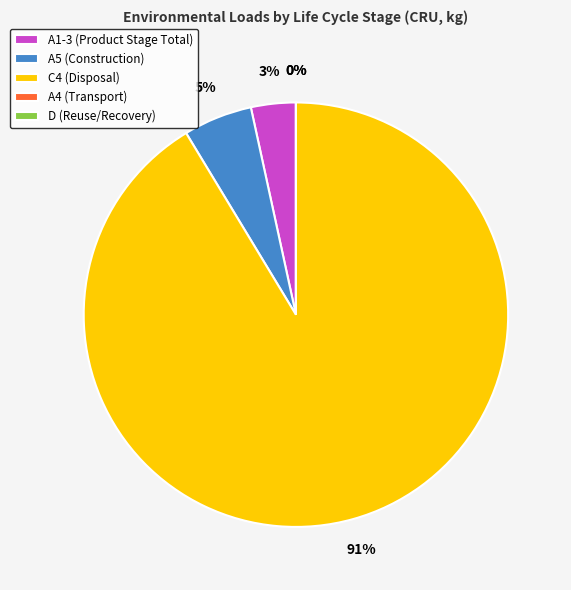

How many segments does this pie chart have?

5